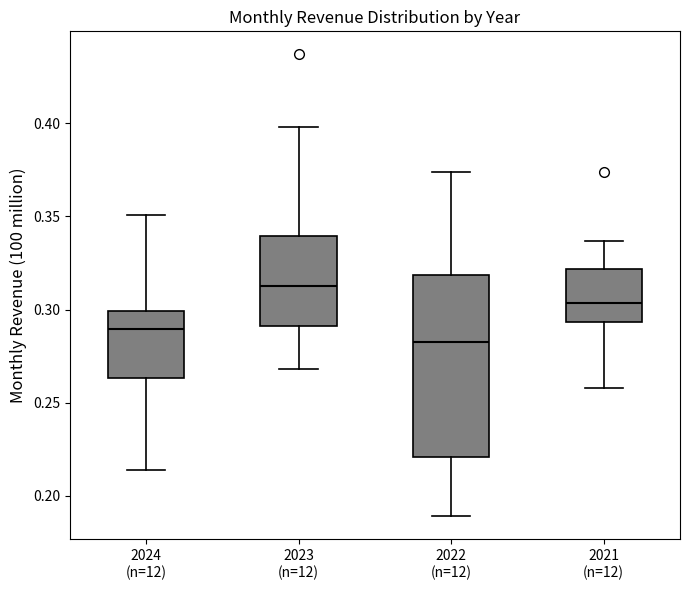

Reading left to right, read every box against the y-axis: the position of its median line, the range the box covers, and the ends of its whiskers. The values are not printed on the chart, so give them approximately, as read against the axis.

2024 (n=12): median 0.290, box 0.265 to 0.300, whiskers 0.215 to 0.350
2023 (n=12): median 0.315, box 0.290 to 0.340, whiskers 0.270 to 0.400
2022 (n=12): median 0.285, box 0.220 to 0.320, whiskers 0.190 to 0.375
2021 (n=12): median 0.305, box 0.295 to 0.320, whiskers 0.260 to 0.335